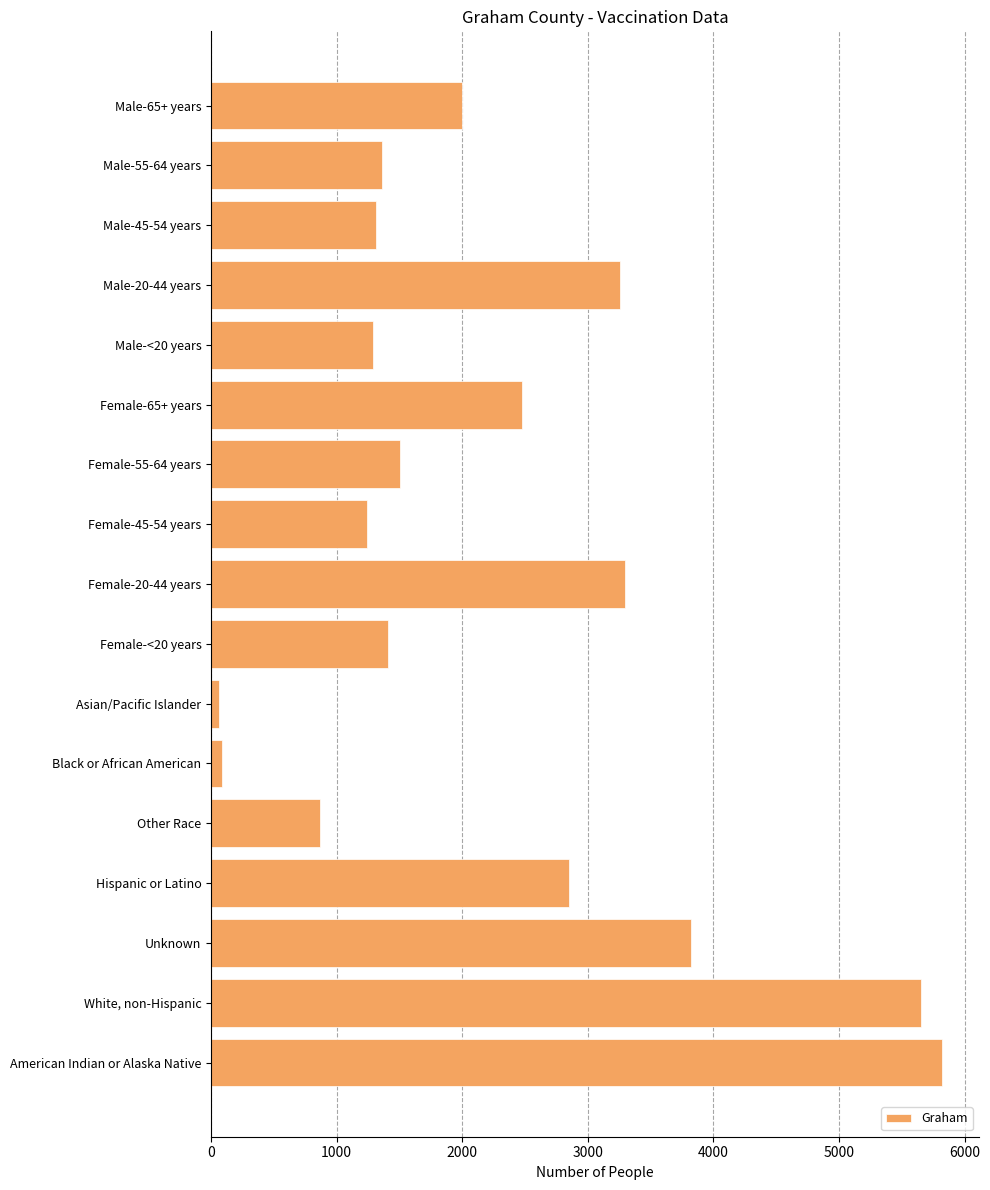

What is the label of the 13th bar from the top?

Other Race